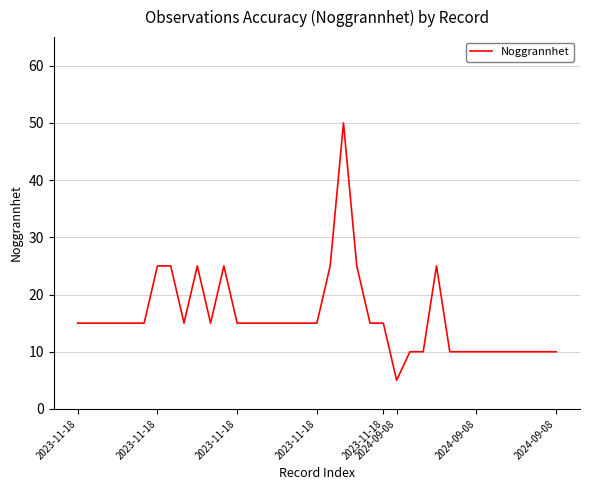

What is the smallest value displayed?

5